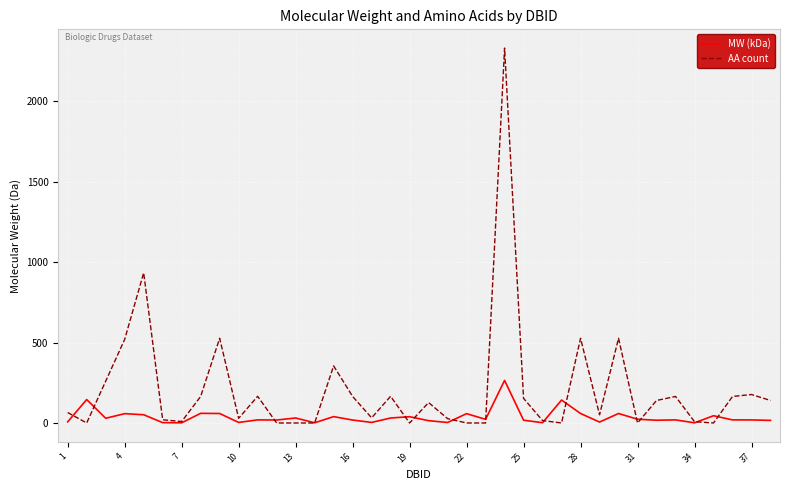

What is the greatest value displayed?

2332.0